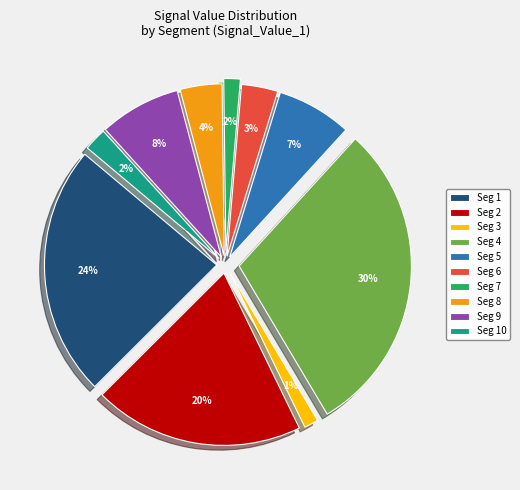

To the nearest percent, what percentage of the pie is signal segment 4?

30%